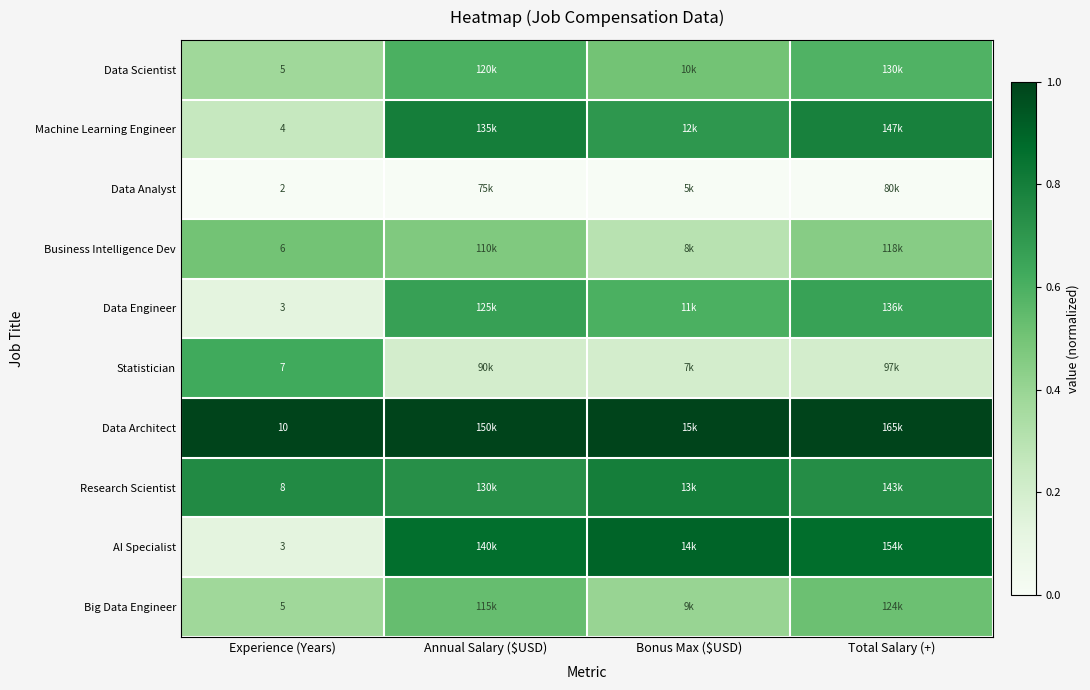

The Statistician series shows 0.2 at Annual Salary ($USD). True or false?

True